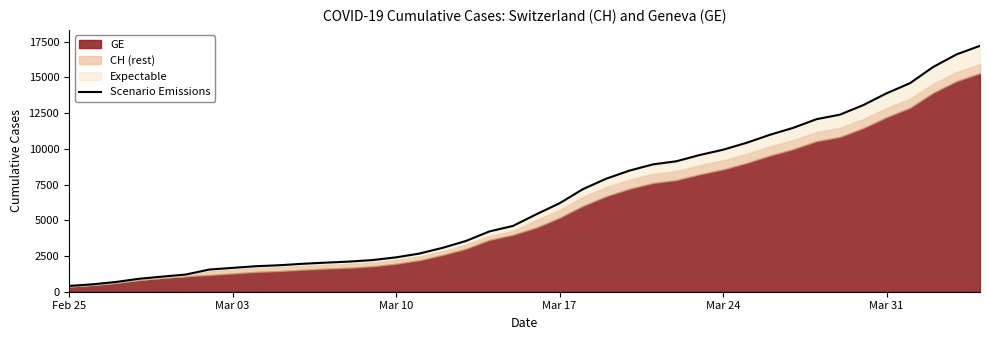

What is the sum of all values?

261503.6